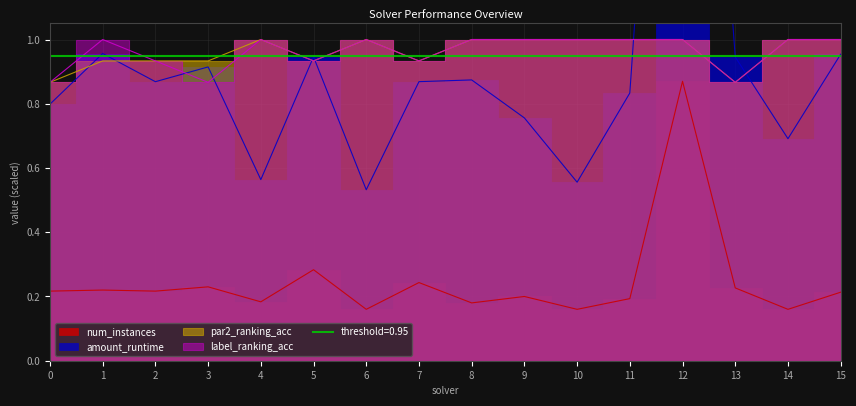

At which category does par2_ranking_acc reach its first local peak?

4